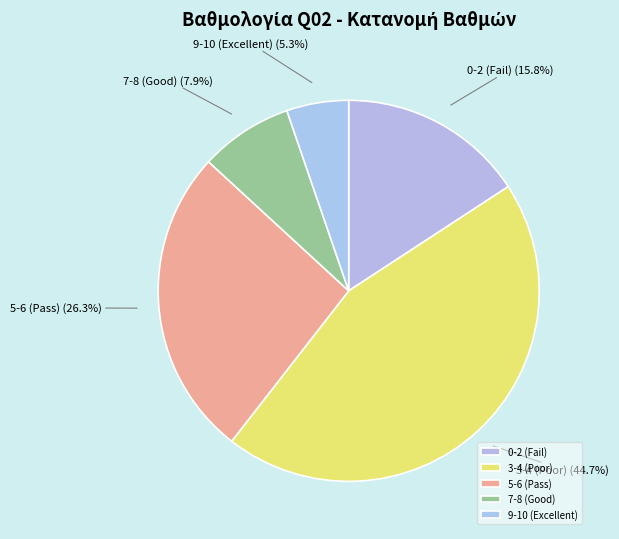

Is the sum of 5-6 (Pass) and 9-10 (Excellent) greater than half?

No